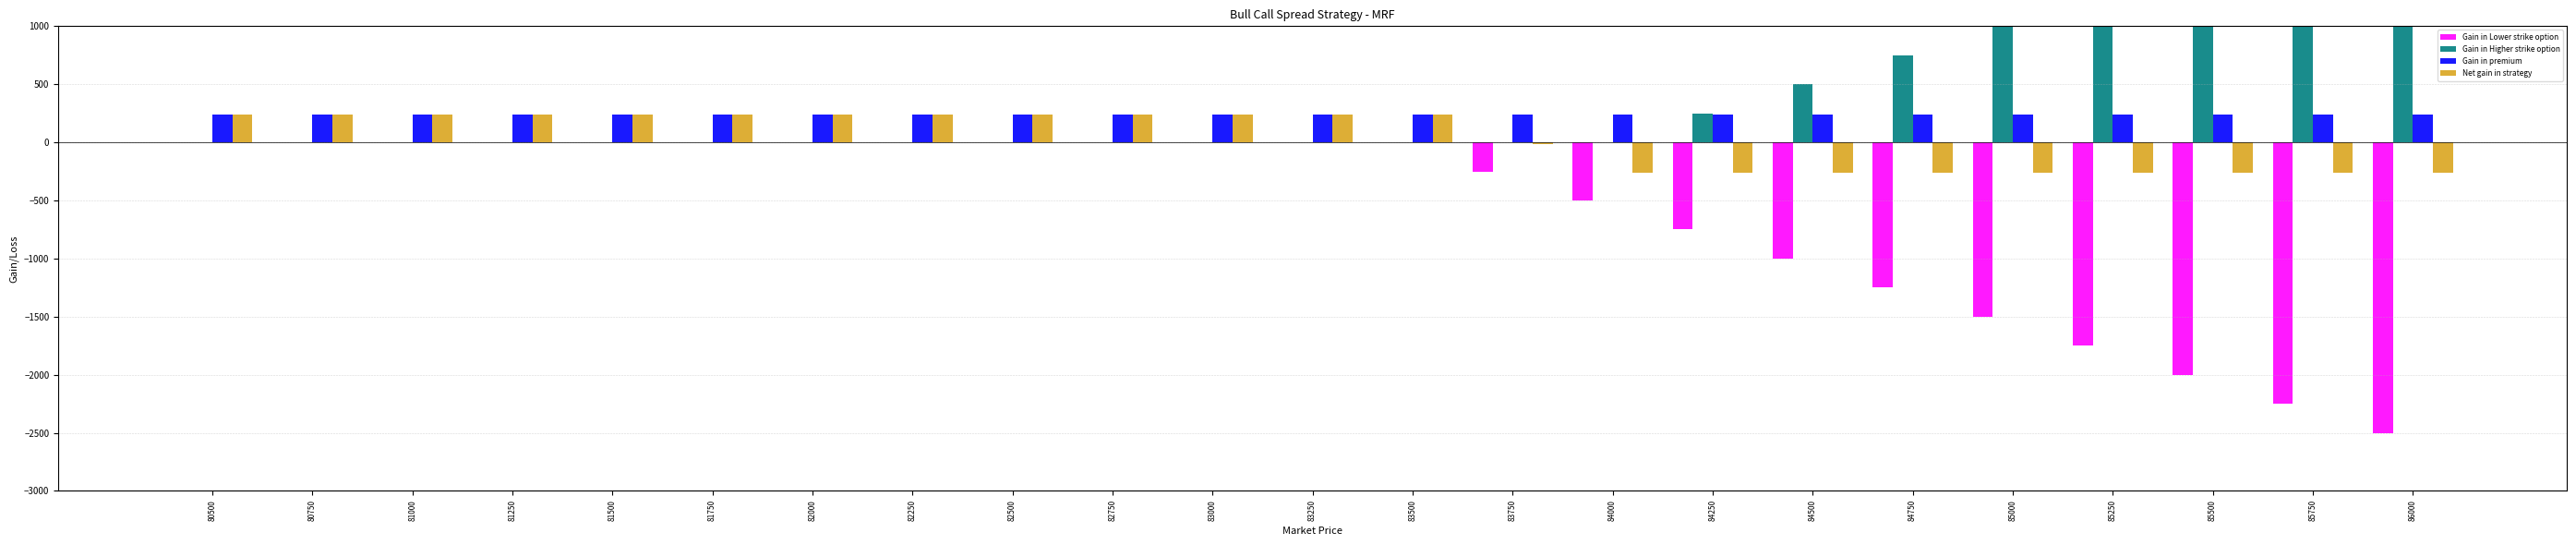

At which label does Gain in premium reach its peak?

80500